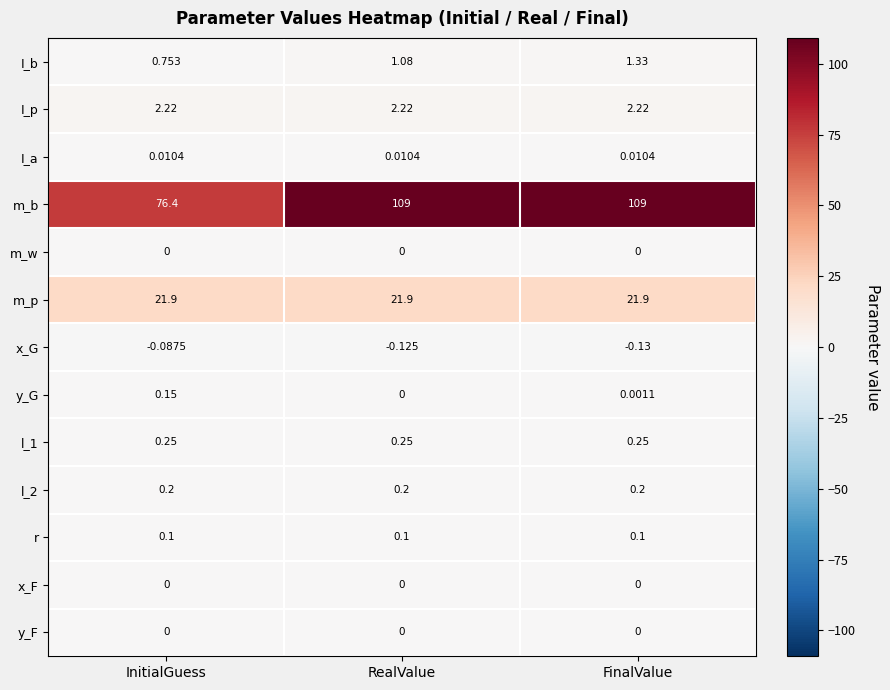

Rank the categories by I_b value from lowest to highest.

InitialGuess, RealValue, FinalValue